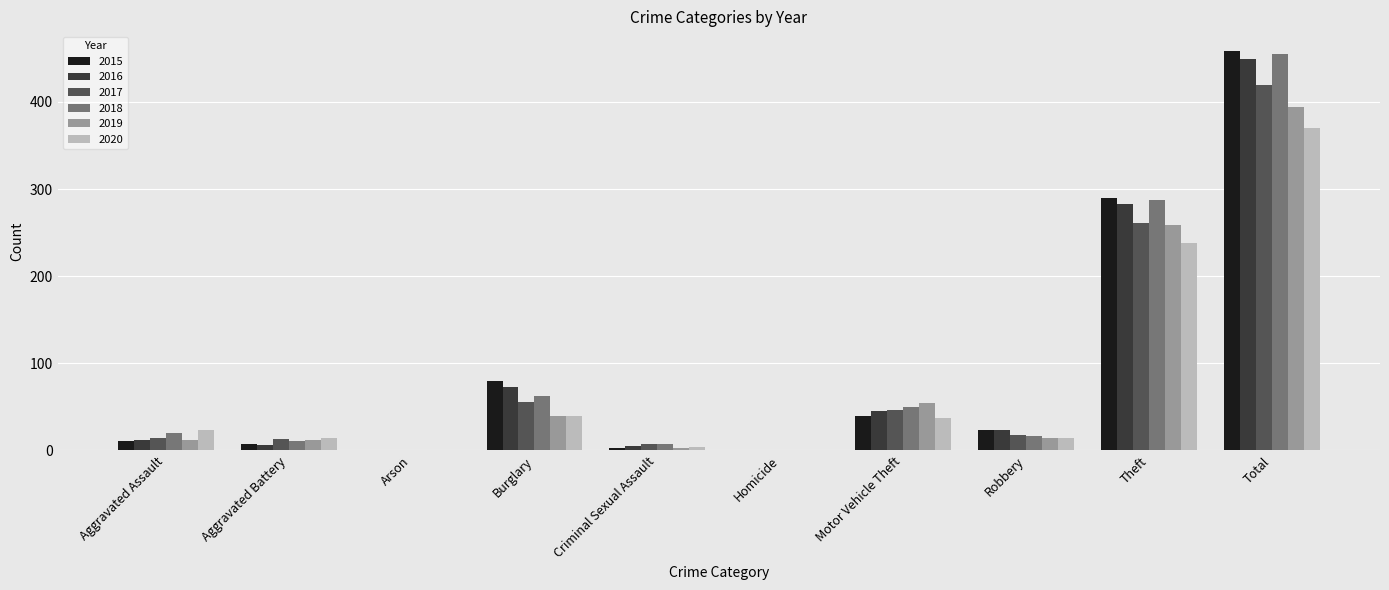

What is the highest value of the 2017 series?

419